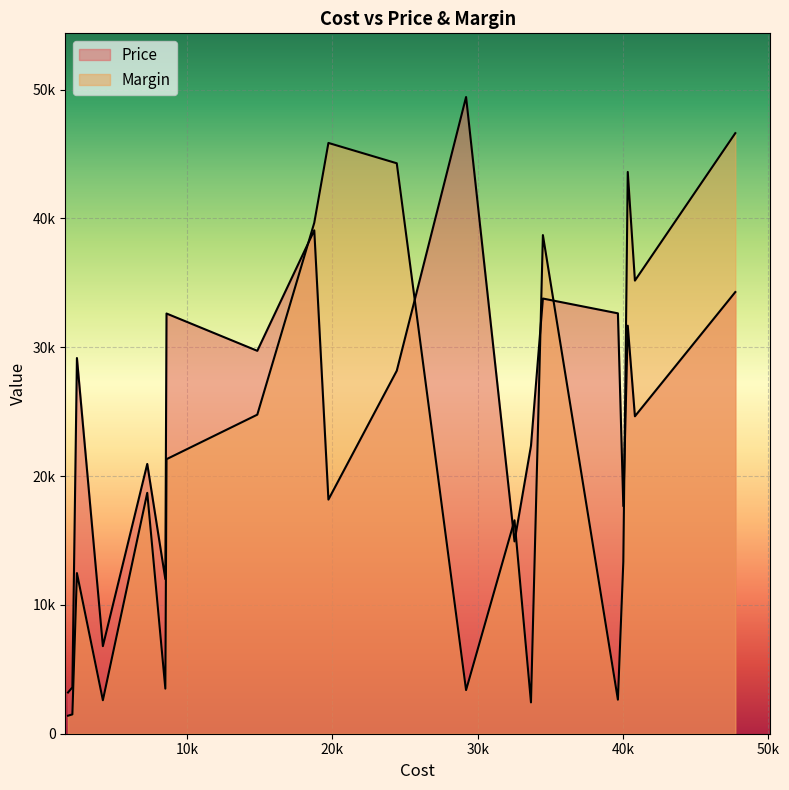

How many values in the Margin series are below 18699?

10